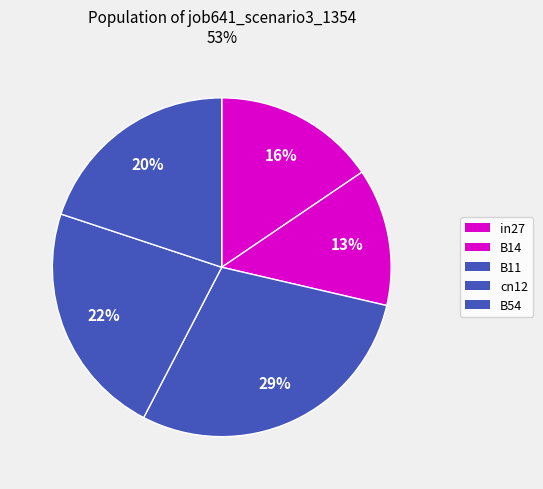

How many segments does this pie chart have?

5